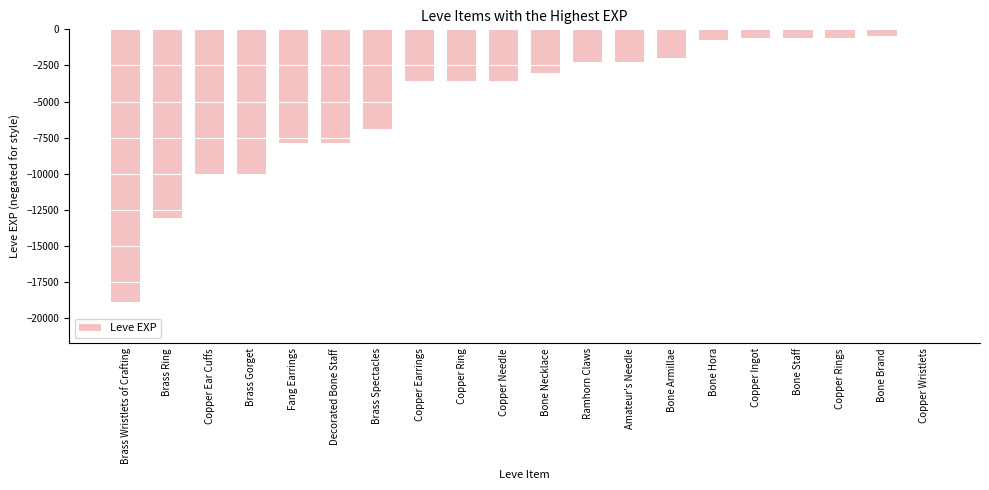

What is the difference between the values at Brass Gorget and Copper Ingot?

9360